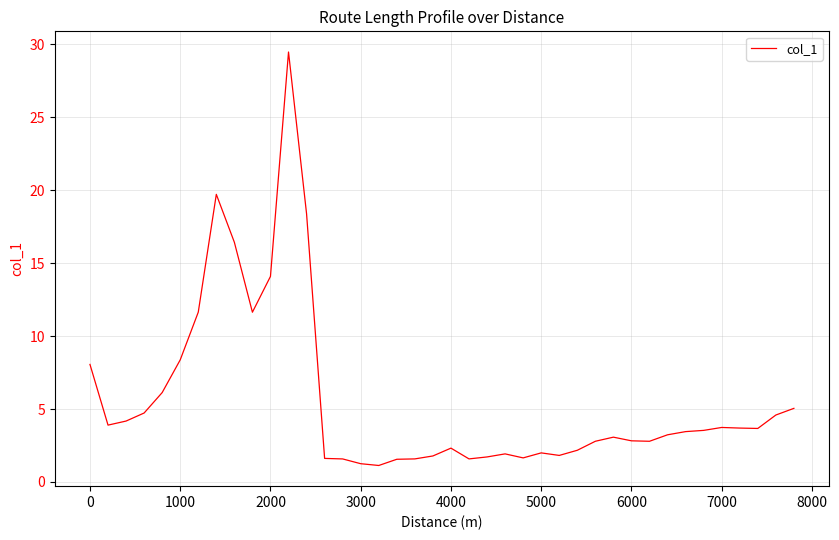

What is the smallest value displayed?

1.1